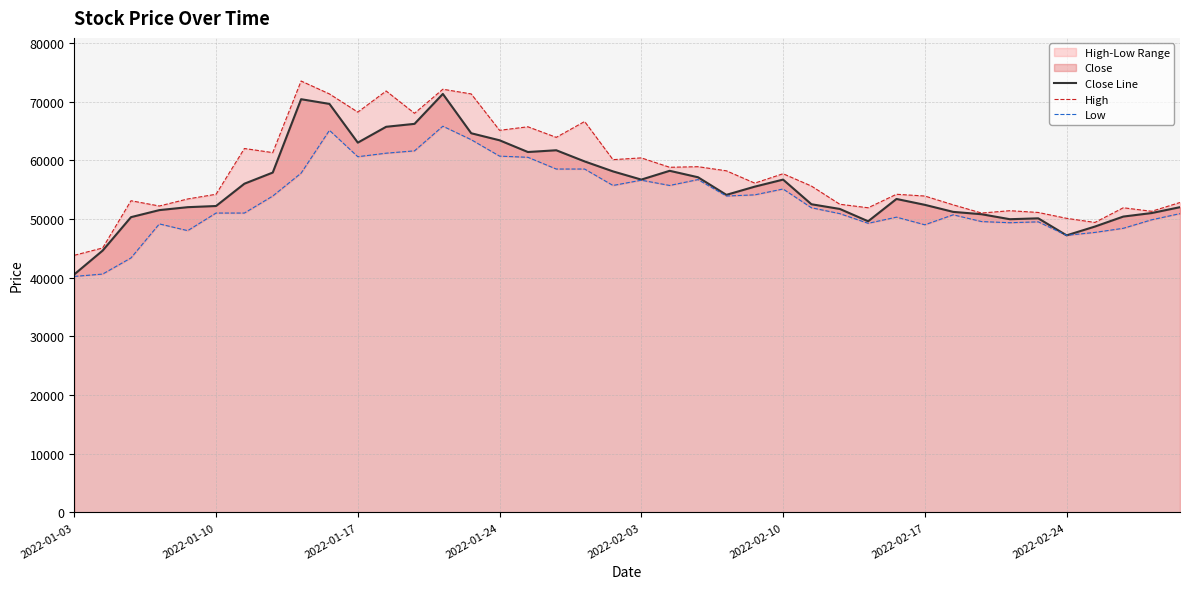

How many data points in Close Line are above 54100?

19